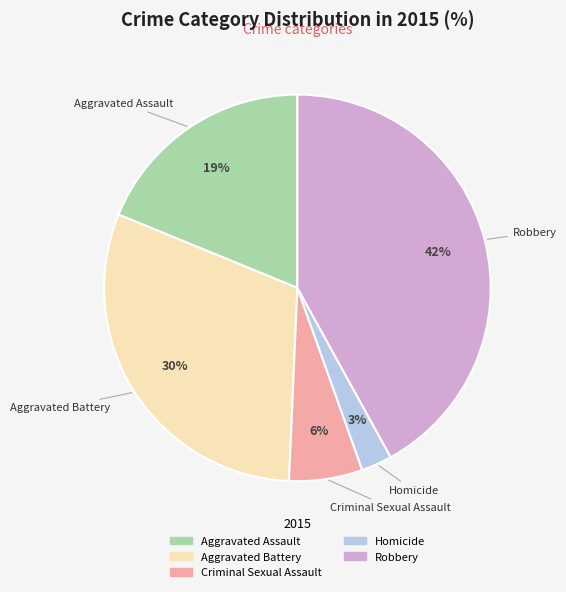

To the nearest percent, what is the combined percentage of Homicide and Robbery?

45%